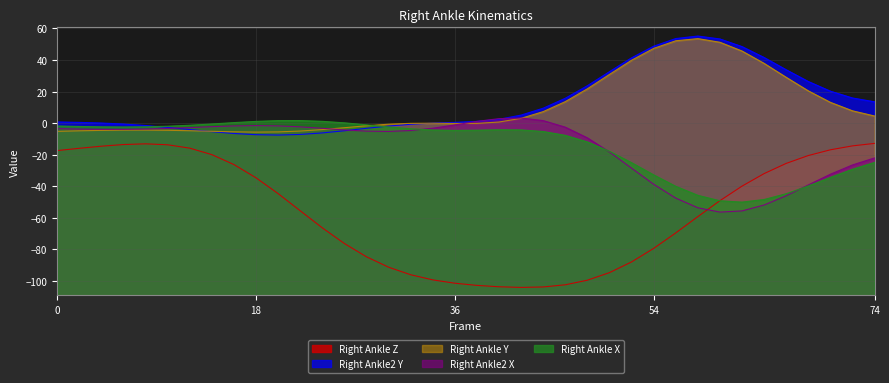

Reading left to right, extract all data points from this chart.

Right_Ankle_X: 0=-1.8	2=-2.1	4=-2.4	6=-2.5	8=-2.3	10=-2.0	12=-1.4	14=-0.6	16=0.3	18=1.1	20=1.6	22=1.6	24=1.1	26=0.2	28=-1.1	30=-2.4	32=-3.6	34=-4.4	36=-4.6	38=-4.5	40=-4.2	42=-4.3	44=-5.3	46=-7.7	48=-11.9	50=-17.8	52=-25.0	54=-32.8	56=-40.0	58=-45.7	60=-49.2	62=-50.0	64=-48.3	66=-44.7	68=-39.8	70=-34.4	72=-29.2	74=-24.8
Right_Ankle_Y: 0=-5.2	2=-4.9	4=-4.6	6=-4.4	8=-4.4	10=-4.6	12=-4.8	14=-5.2	16=-5.5	18=-5.7	20=-5.6	22=-5.0	24=-4.1	26=-2.9	28=-1.7	30=-0.7	32=-0.1	34=-0.1	36=-0.2	38=-0.2	40=0.7	42=3.0	44=7.3	46=13.6	48=21.7	50=30.8	52=39.8	54=47.3	56=52.1	58=53.5	60=51.2	62=45.6	64=37.8	66=29.0	68=20.4	70=13.1	72=7.8	74=4.5
Right_Ankle_Z: 0=-17.4	2=-15.9	4=-14.6	6=-13.6	8=-13.1	10=-13.7	12=-15.8	14=-19.9	16=-26.2	18=-34.6	20=-44.6	22=-55.5	24=-66.3	26=-76.2	28=-84.6	30=-91.2	32=-96.0	34=-99.2	36=-101.3	38=-102.7	40=-103.6	42=-104.0	44=-103.7	46=-102.3	48=-99.4	50=-94.6	52=-87.9	54=-79.3	56=-69.5	58=-59.2	60=-49.1	62=-39.9	64=-32.0	66=-25.5	68=-20.5	70=-16.9	72=-14.4	74=-12.8
Right_Ankle2_X: 0=-3.5	2=-3.8	4=-4.0	6=-4.0	8=-3.8	10=-3.4	12=-2.8	14=-2.2	16=-1.8	18=-1.6	20=-1.8	22=-2.4	24=-3.3	26=-4.3	28=-5.1	30=-5.3	32=-4.7	34=-3.2	36=-1.1	38=1.1	40=2.8	42=3.2	44=1.6	46=-2.6	48=-9.3	50=-18.3	52=-28.5	54=-38.7	56=-47.5	58=-53.6	60=-56.3	62=-55.6	64=-51.8	66=-46.0	68=-39.1	70=-32.4	72=-26.5	74=-22.0
Right_Ankle2_Y: 0=0.7	2=0.5	4=0.1	6=-0.6	8=-1.5	10=-2.7	12=-4.1	14=-5.4	16=-6.6	18=-7.3	20=-7.6	22=-7.2	24=-6.2	26=-4.8	28=-3.3	30=-1.9	32=-0.7	34=-0.0	36=0.5	38=1.1	40=2.4	42=5.1	44=9.4	46=15.7	48=23.7	50=32.6	52=41.3	54=48.7	56=53.5	58=55.1	60=53.3	62=48.4	64=41.5	66=33.8	68=26.3	70=20.2	72=15.9	74=13.5